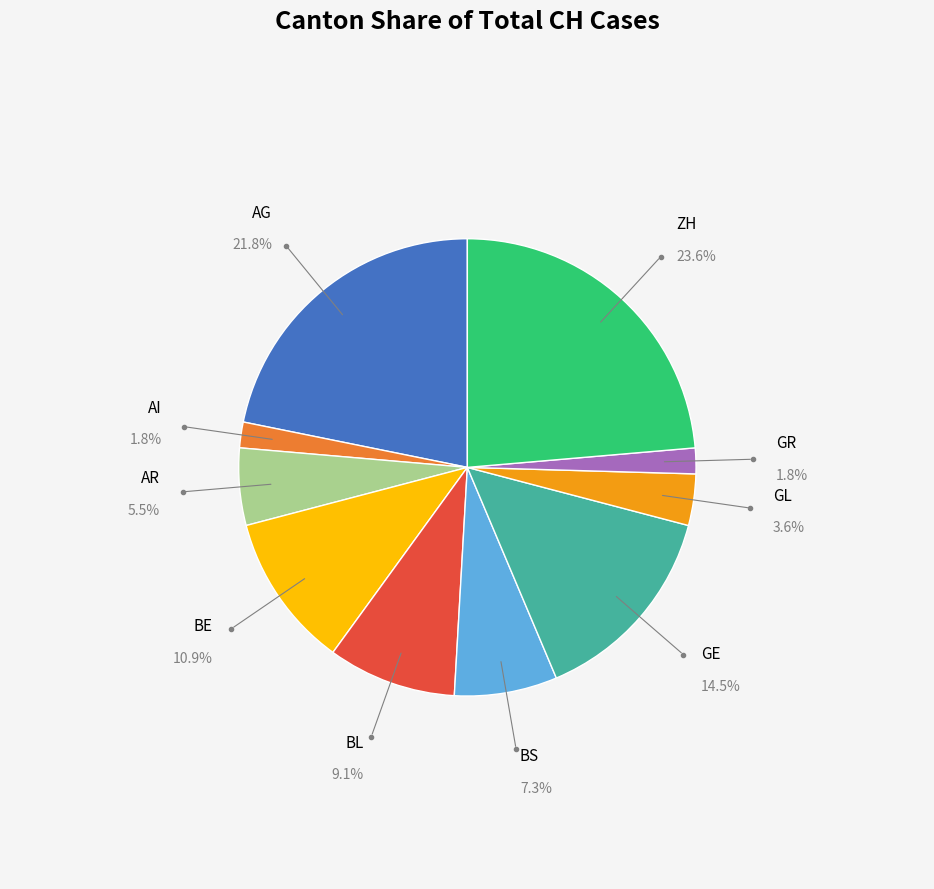

How many segments does this pie chart have?

10